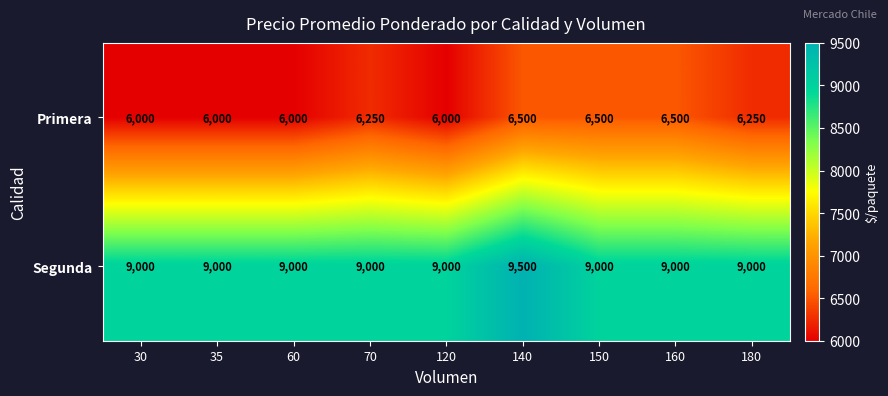

Is it true that Primera equals 10642 at 150?

False